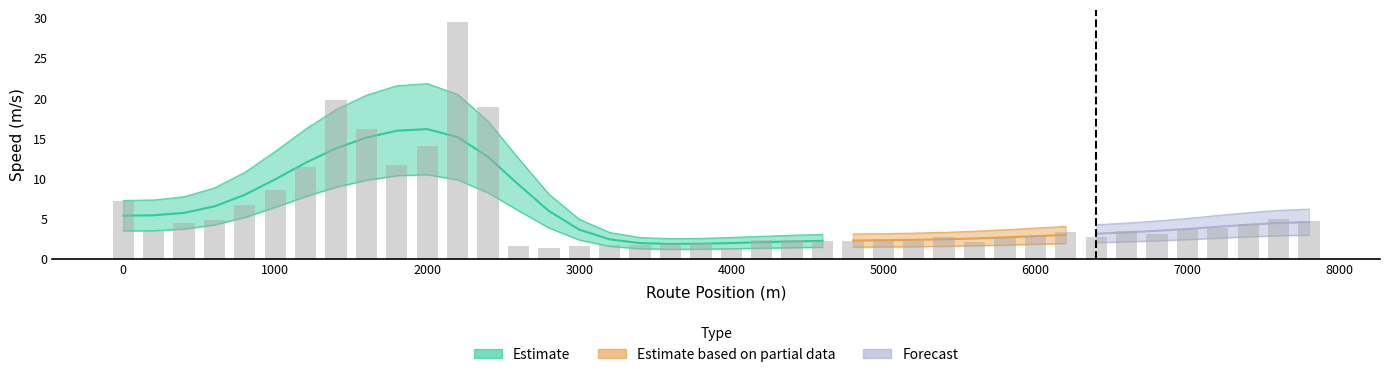

True or false: the data shows 3.5 at 6600.

True